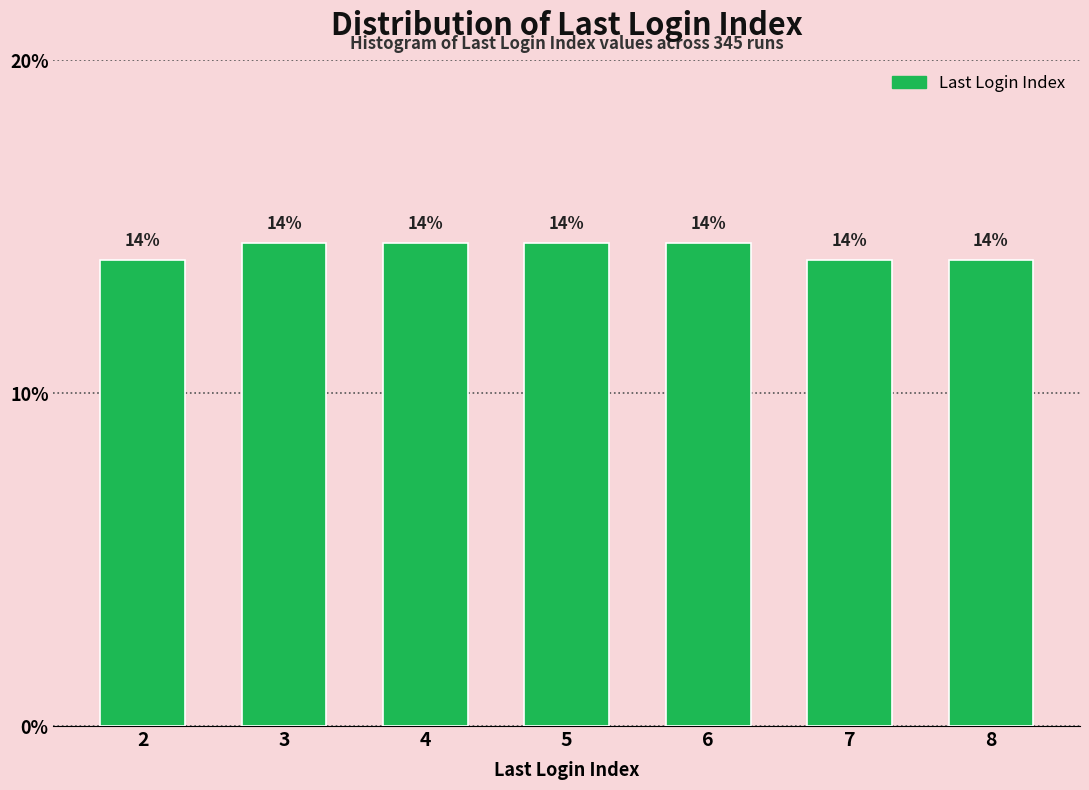

What is the ratio of the value at 6 to the value at 2?

1.0